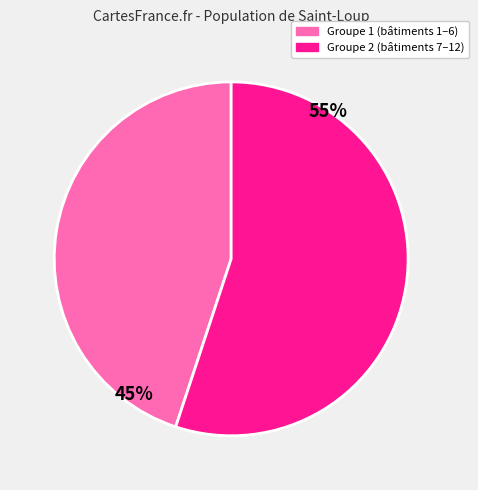

Is there any slice that represents more than half of the pie?

Yes